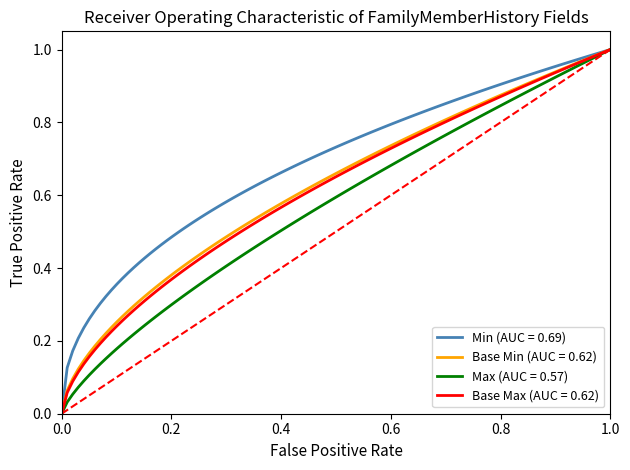

Which series has the largest total across all categories?

Min (AUC = 0.69)